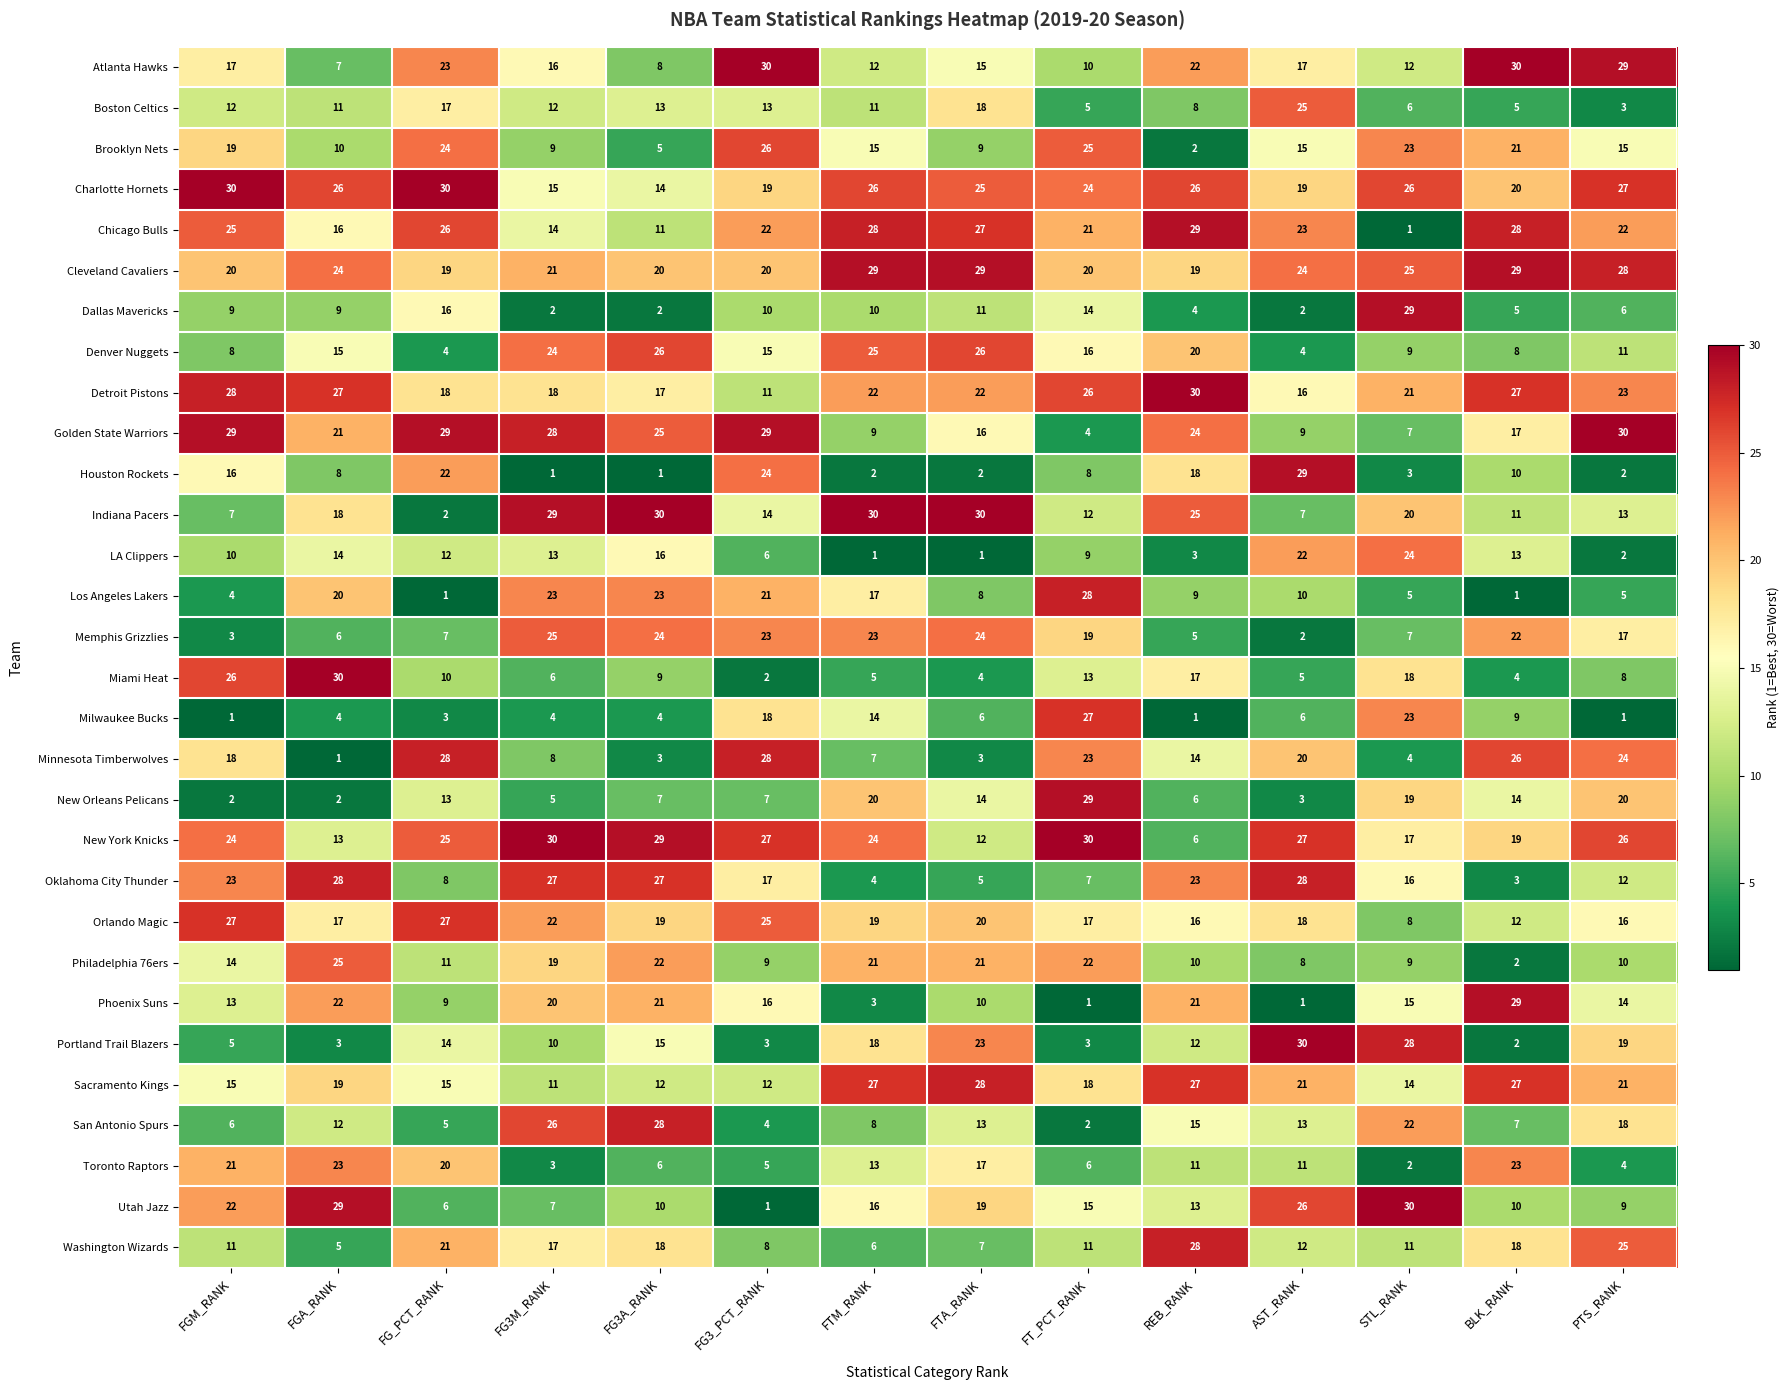

What is the maximum value shown in the chart?

30